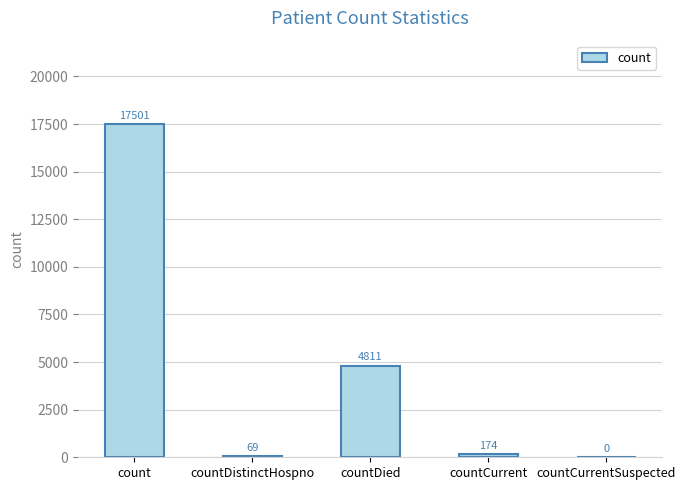

What is the greatest value displayed?

17501